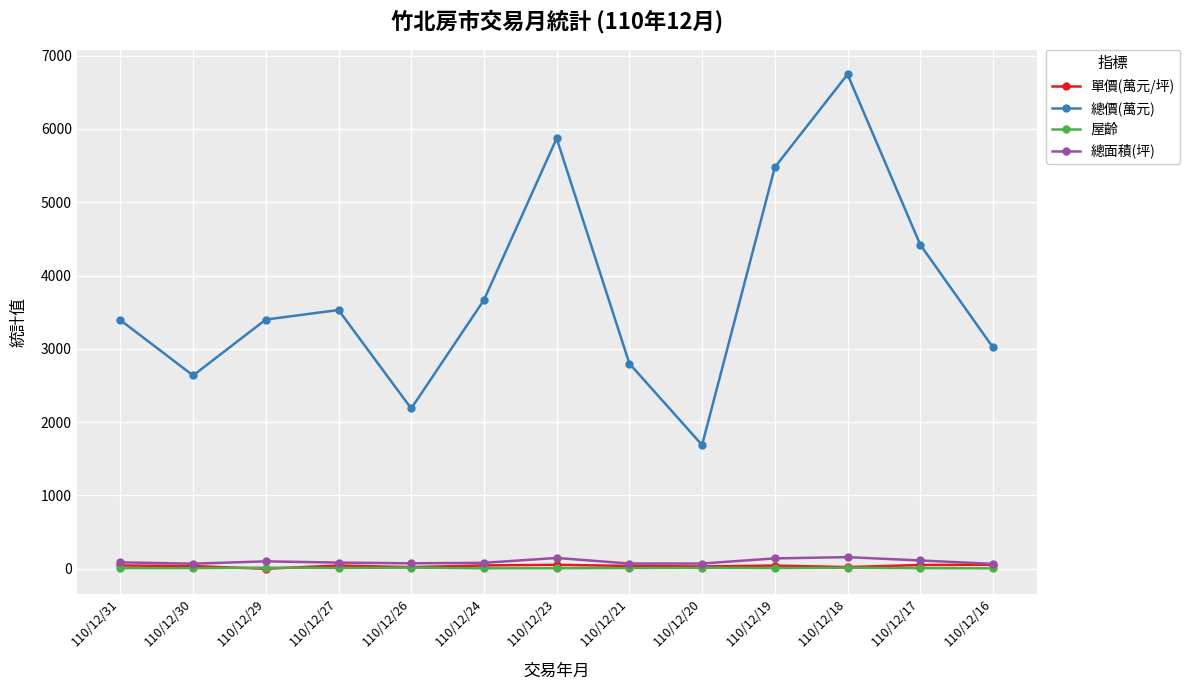

True or false: 總價(萬元) has more than 2 points higher than both neighbors.

True